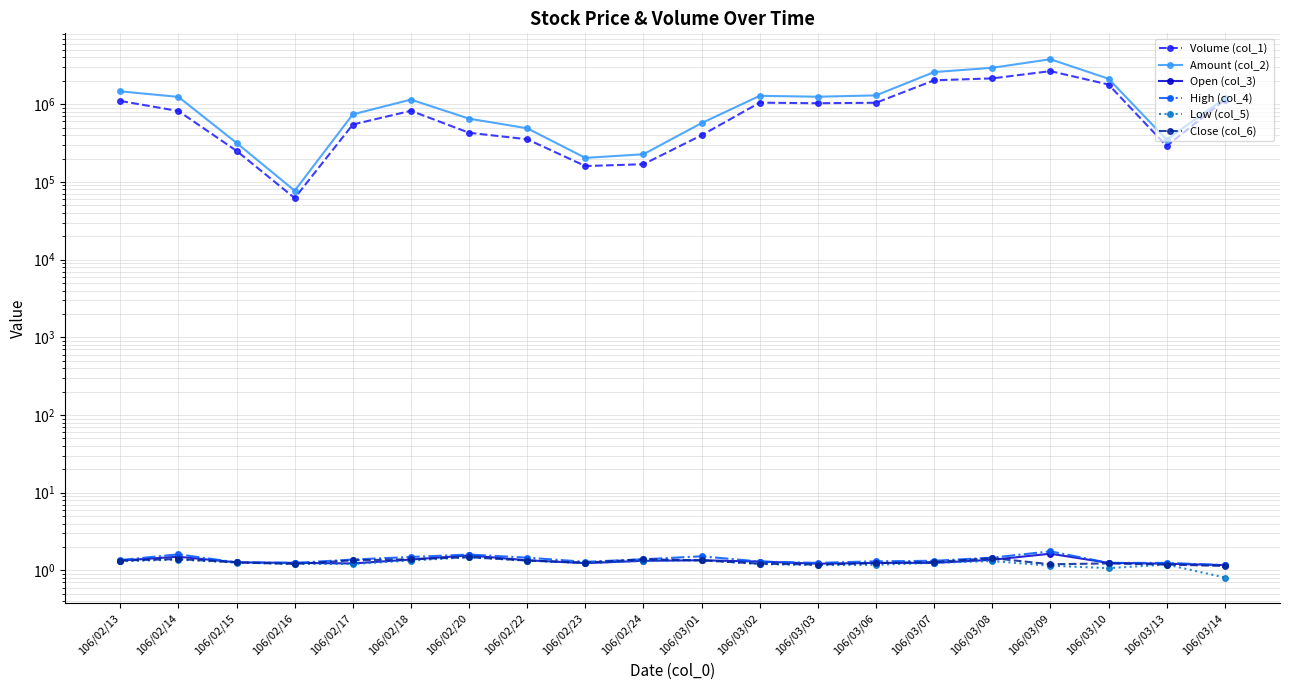

Reading left to right, extract all data points from this chart.

Volume (col_1): 106/02/13=1102000.0	106/02/14=817000.0	106/02/15=251000.0	106/02/16=62000.0	106/02/17=548000.0	106/02/18=823000.0	106/02/20=429000.0	106/02/22=354000.0	106/02/23=160000.0	106/02/24=169000.0	106/03/01=399000.0	106/03/02=1047000.0	106/03/03=1030000.0	106/03/06=1044000.0	106/03/07=2032000.0	106/03/08=2150000.0	106/03/09=2666000.0	106/03/10=1792000.0	106/03/13=290000.0	106/03/14=1138000.0
Amount (col_2): 106/02/13=1464680.0	106/02/14=1242510.0	106/02/15=317720.0	106/02/16=77060.0	106/02/17=741320.0	106/02/18=1146800.0	106/02/20=651560.0	106/02/22=490400.0	106/02/23=203800.0	106/02/24=227160.0	106/03/01=571630.0	106/03/02=1282260.0	106/03/03=1248890.0	106/03/06=1298740.0	106/03/07=2594120.0	106/03/08=2944060.0	106/03/09=3791470.0	106/03/10=2128570.0	106/03/13=349800.0	106/03/14=1192330.0
Open (col_3): 106/02/13=1.3	106/02/14=1.5	106/02/15=1.3	106/02/16=1.2	106/02/17=1.2	106/02/18=1.4	106/02/20=1.6	106/02/22=1.4	106/02/23=1.2	106/02/24=1.3	106/03/01=1.4	106/03/02=1.3	106/03/03=1.2	106/03/06=1.2	106/03/07=1.2	106/03/08=1.4	106/03/09=1.6	106/03/10=1.2	106/03/13=1.2	106/03/14=1.2
High (col_4): 106/02/13=1.4	106/02/14=1.6	106/02/15=1.3	106/02/16=1.2	106/02/17=1.4	106/02/18=1.5	106/02/20=1.6	106/02/22=1.5	106/02/23=1.3	106/02/24=1.4	106/03/01=1.5	106/03/02=1.3	106/03/03=1.2	106/03/06=1.3	106/03/07=1.3	106/03/08=1.5	106/03/09=1.8	106/03/10=1.2	106/03/13=1.2	106/03/14=1.2
Low (col_5): 106/02/13=1.3	106/02/14=1.4	106/02/15=1.3	106/02/16=1.2	106/02/17=1.2	106/02/18=1.3	106/02/20=1.5	106/02/22=1.3	106/02/23=1.2	106/02/24=1.3	106/03/01=1.4	106/03/02=1.2	106/03/03=1.2	106/03/06=1.2	106/03/07=1.2	106/03/08=1.3	106/03/09=1.1	106/03/10=1.1	106/03/13=1.2	106/03/14=0.8
Close (col_6): 106/02/13=1.3	106/02/14=1.4	106/02/15=1.3	106/02/16=1.2	106/02/17=1.4	106/02/18=1.4	106/02/20=1.5	106/02/22=1.3	106/02/23=1.3	106/02/24=1.4	106/03/01=1.4	106/03/02=1.2	106/03/03=1.2	106/03/06=1.2	106/03/07=1.3	106/03/08=1.4	106/03/09=1.2	106/03/10=1.2	106/03/13=1.2	106/03/14=1.1